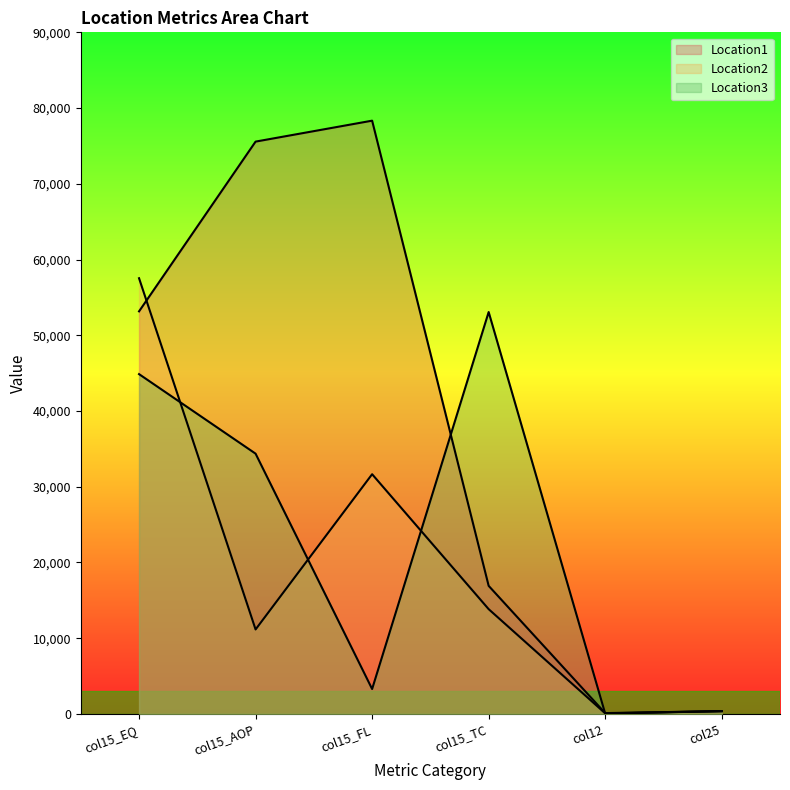

What is the smallest value displayed?

43